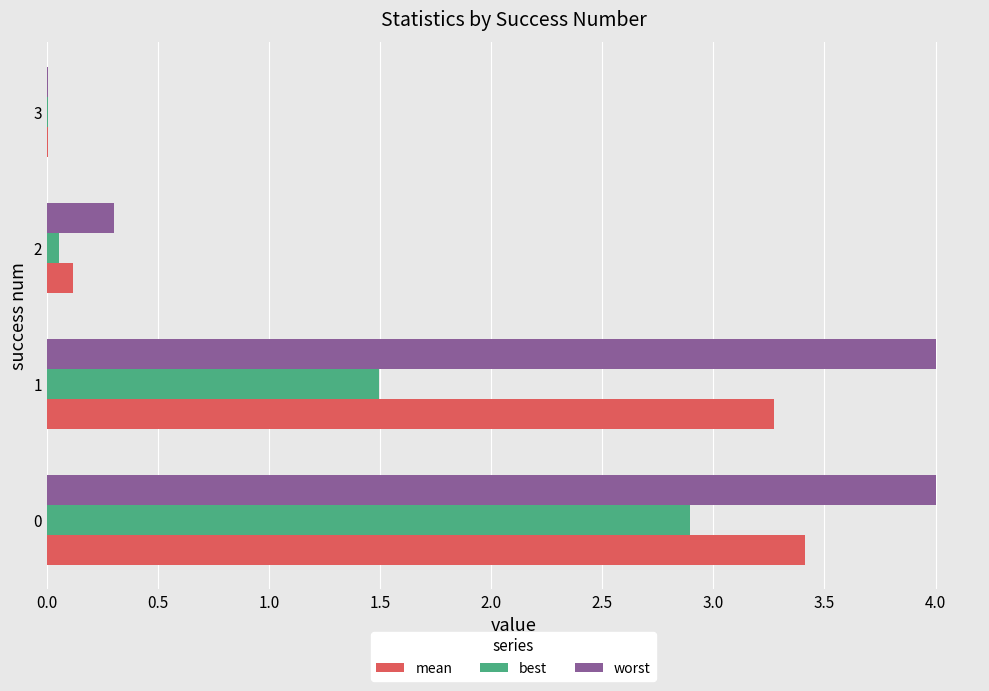

What is the sum of all worst values?

8.3